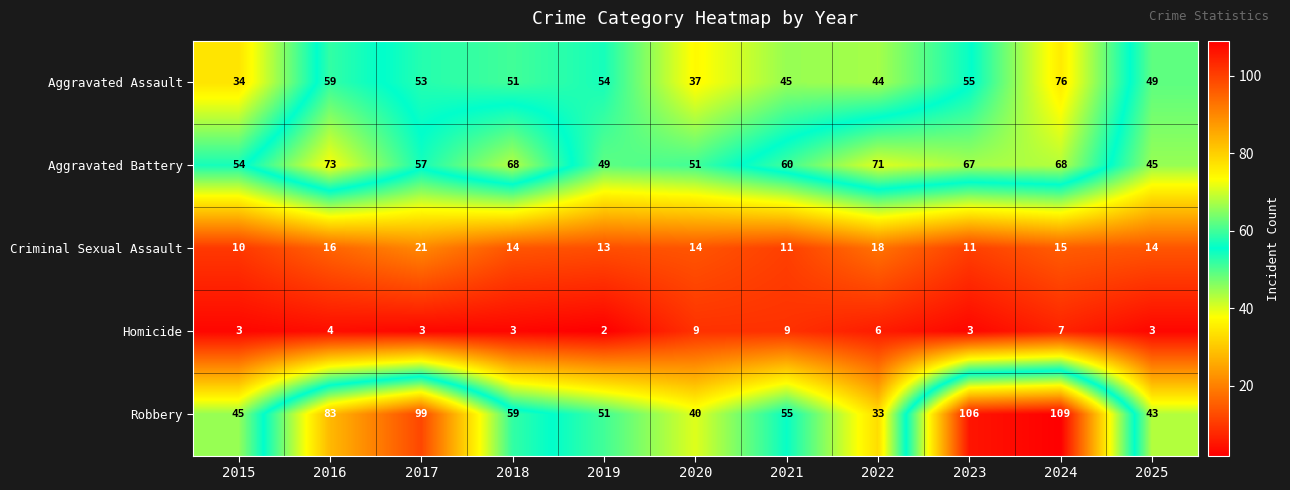

At 2020, list the series in order from smallest to largest.

Homicide, Criminal Sexual Assault, Aggravated Assault, Robbery, Aggravated Battery